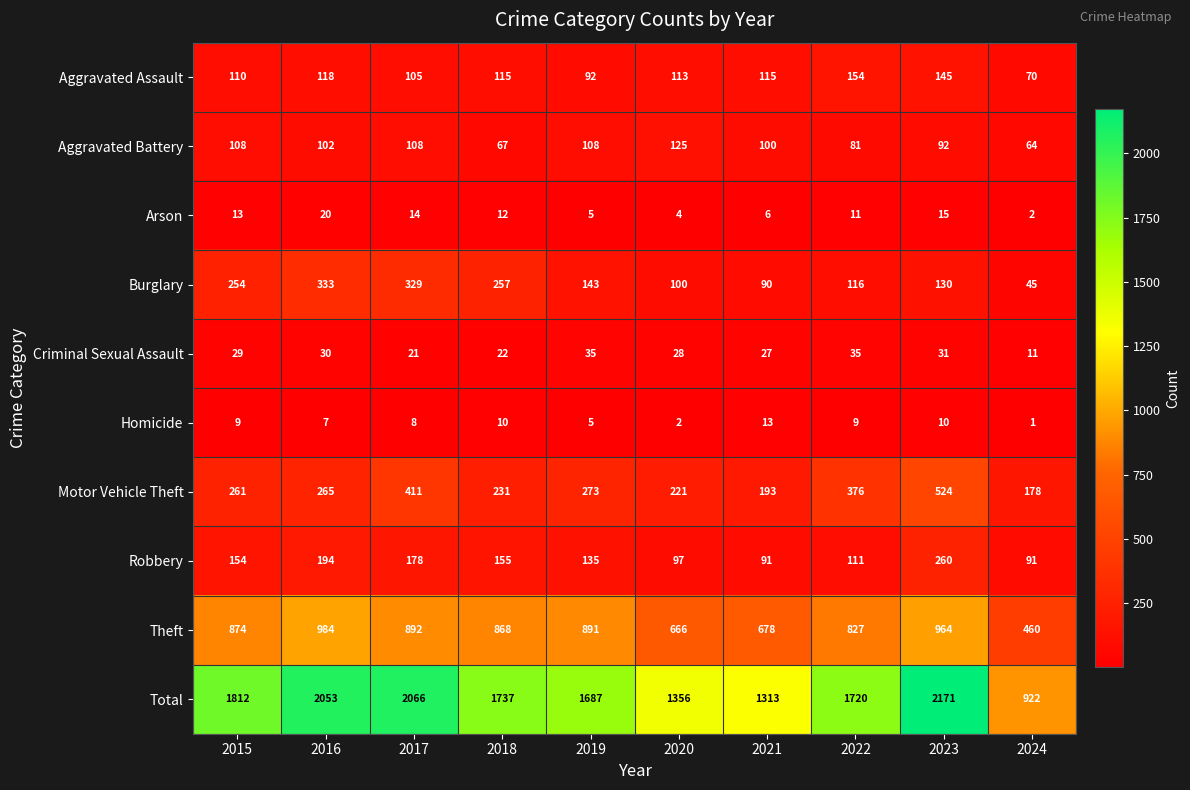

What is the greatest value displayed?

2171